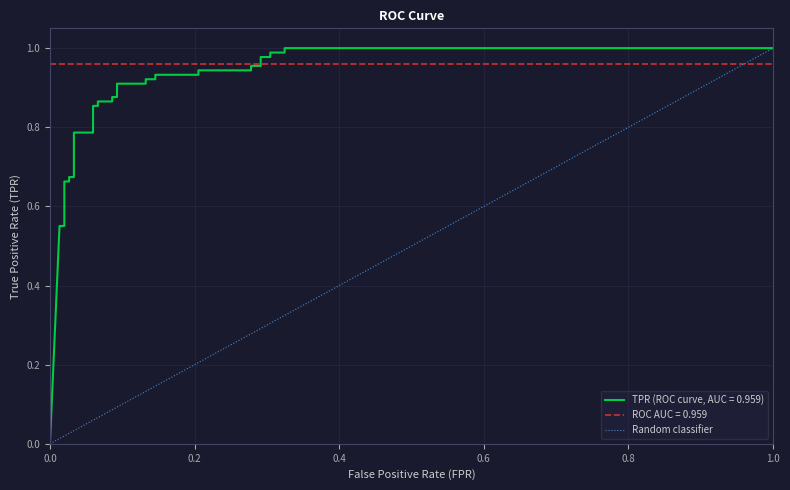

Is this an area chart (filled region under the line)?

No